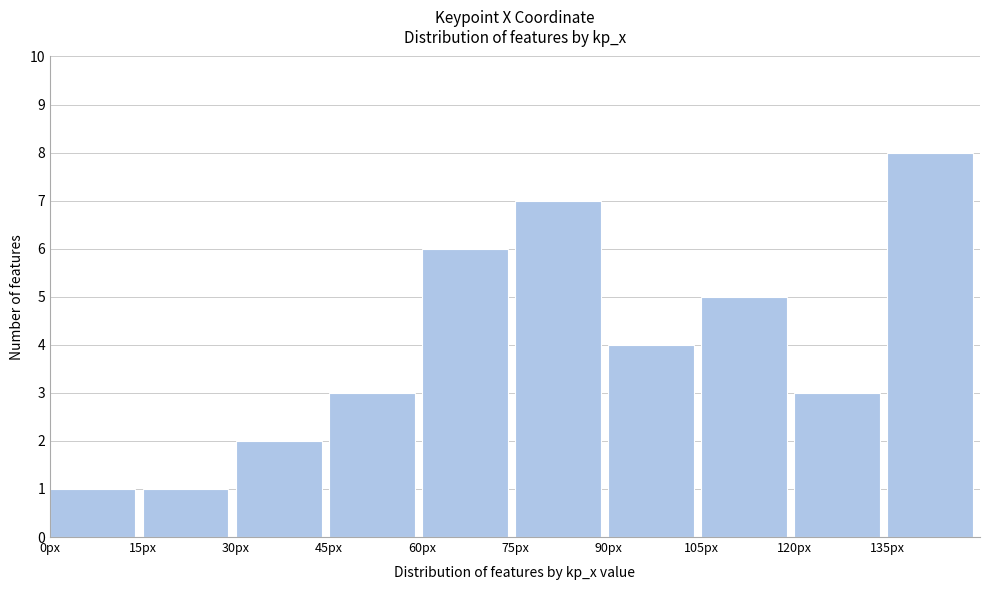

How tall is the bar that spans 45 to 60 on the x-axis? Neither the bar edges nor the heights are printed on the chart, so give them approximately, as read against the axes.

3